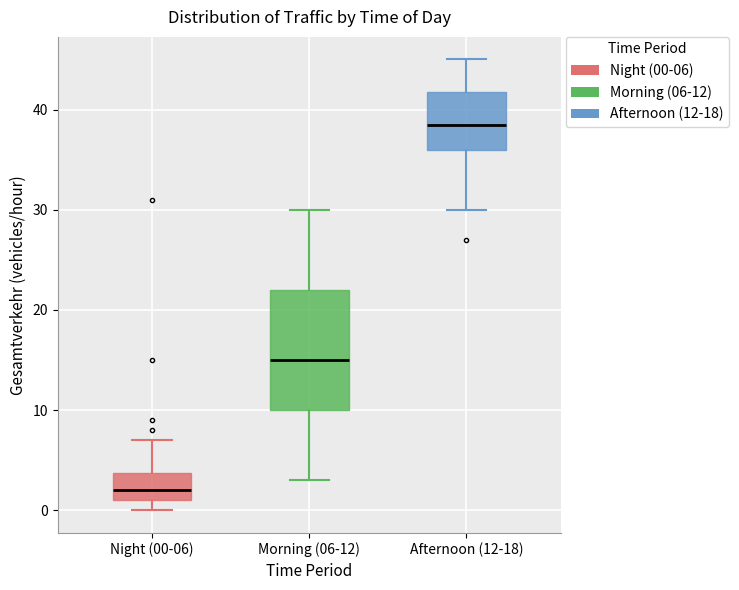

Reading left to right, read every box against the y-axis: the position of its median line, the range the box covers, and the ends of its whiskers. The values are not printed on the chart, so give them approximately, as read against the axis.

Night (00-06): median 2, box 1 to 4, whiskers 0 to 7
Morning (06-12): median 15, box 10 to 22, whiskers 3 to 30
Afternoon (12-18): median 39, box 36 to 42, whiskers 30 to 45